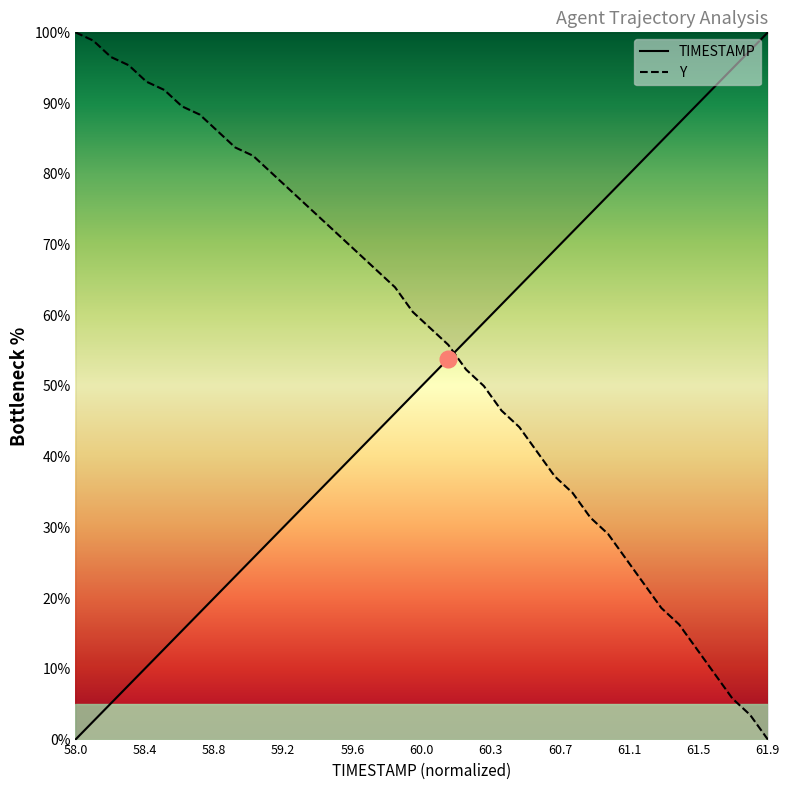

What is the sum of the TIMESTAMP values at 58.7 and 59.5?

56.4